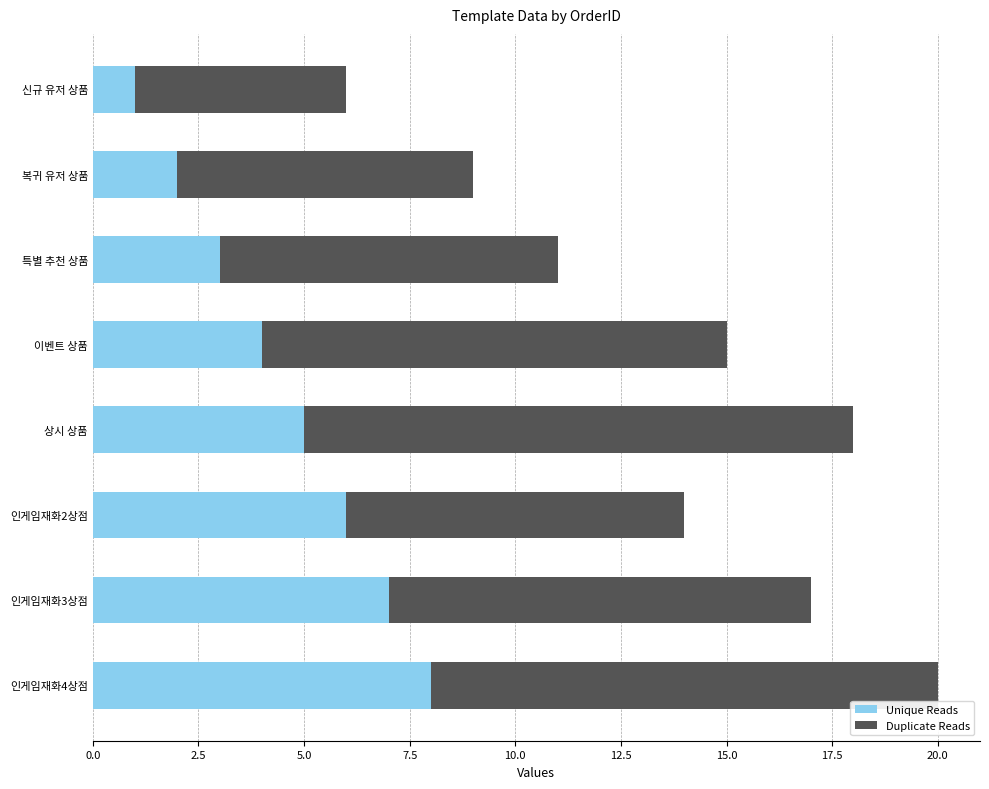

What is the difference between the second highest and minimum values in the Unique Reads series?

6